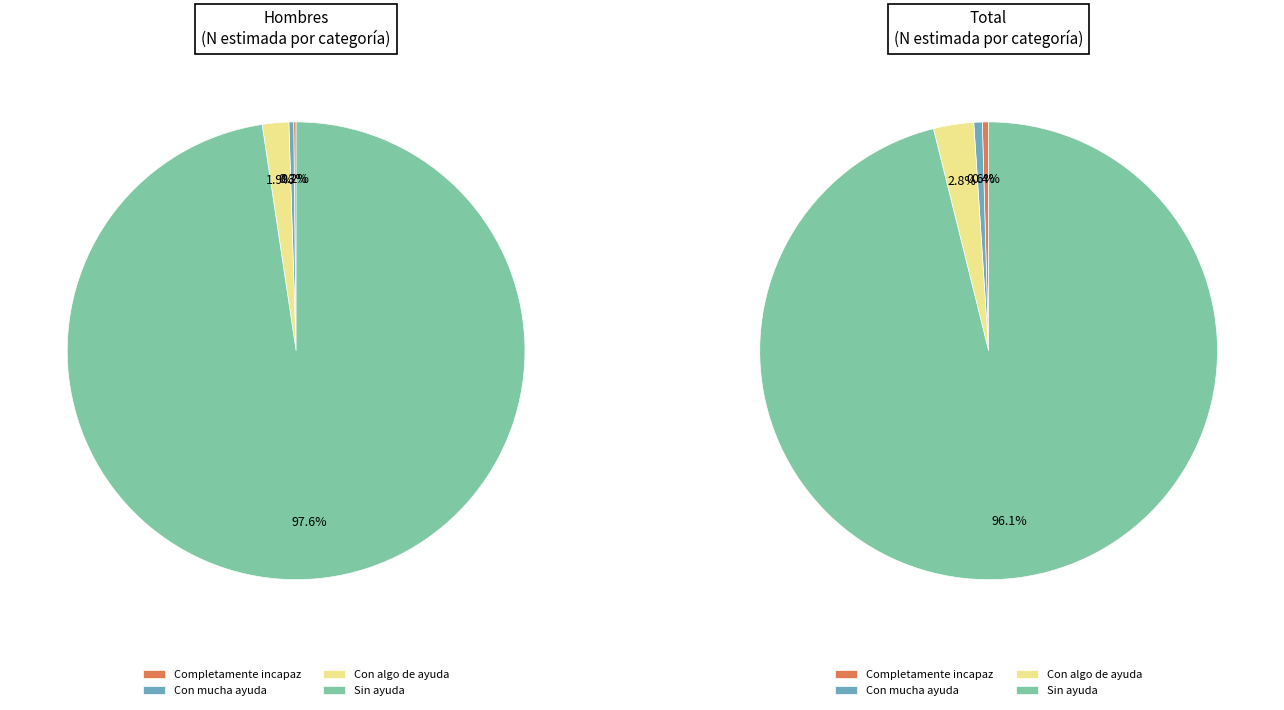

To the nearest percent, what is the difference between the largest and smallest slice percentages?

97%